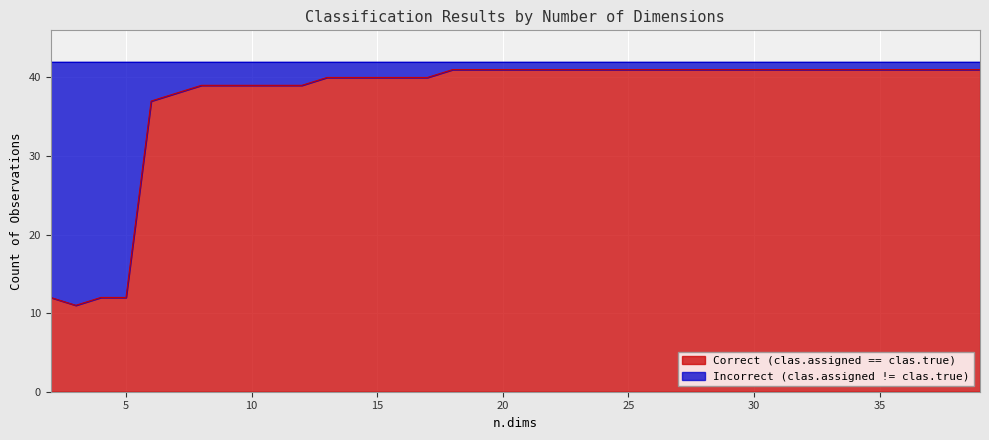

What is the value of the 2nd point from the left?

11